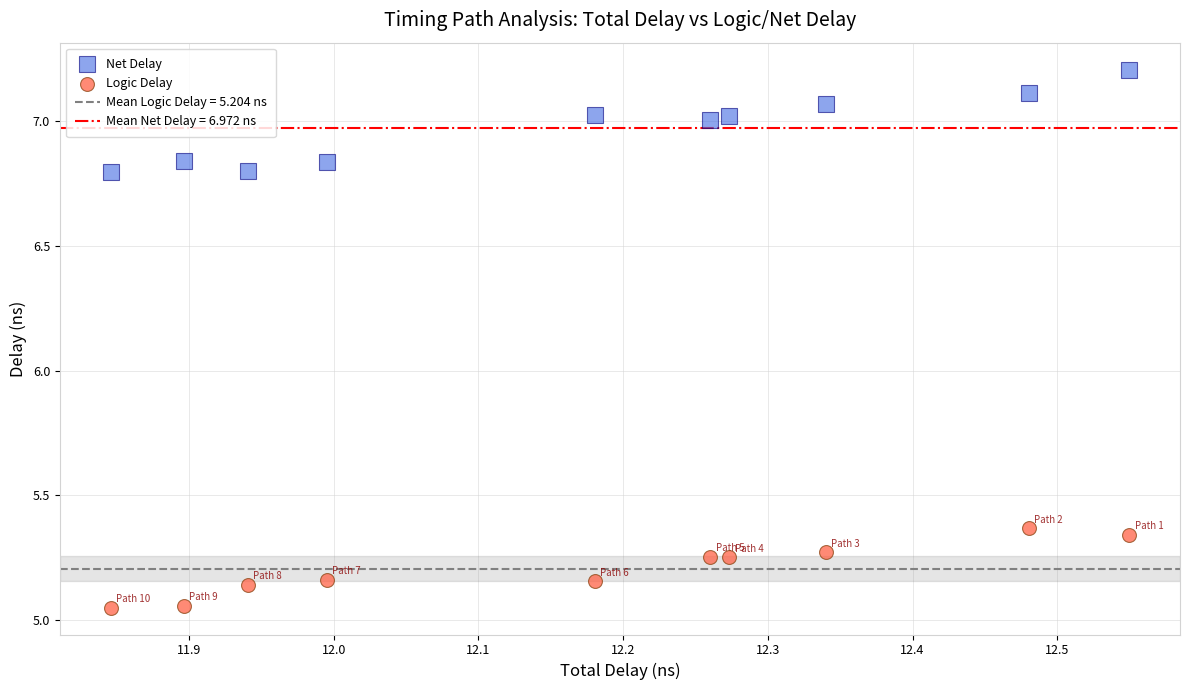

Across all data points, what is the range of X values (max minus min)?

0.7